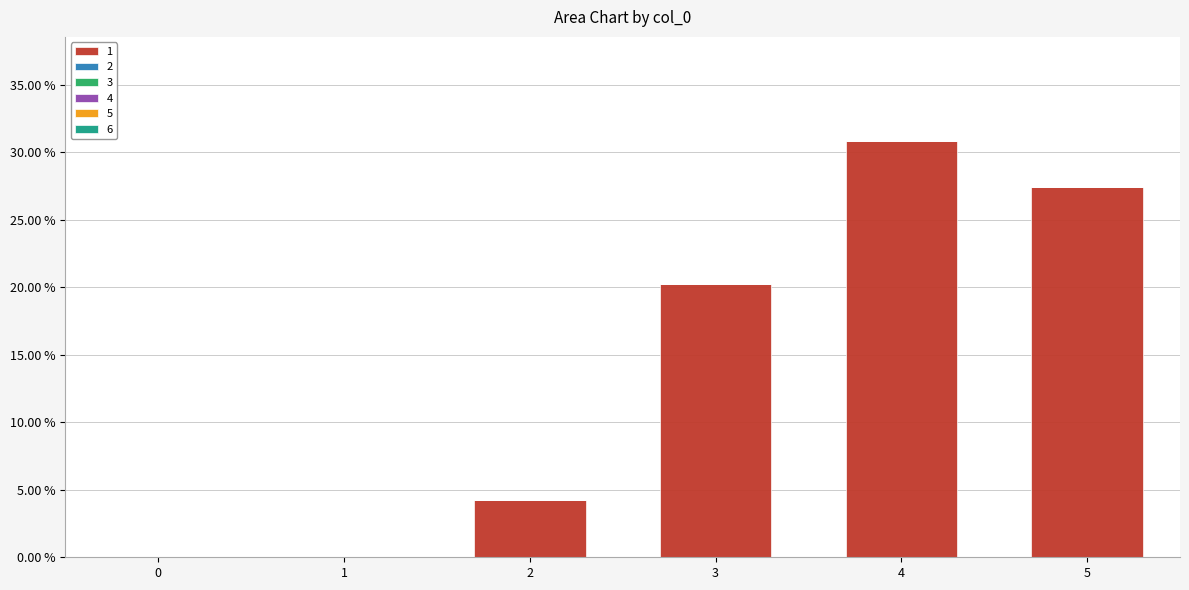

Which has a higher value, 2 or 3?

3